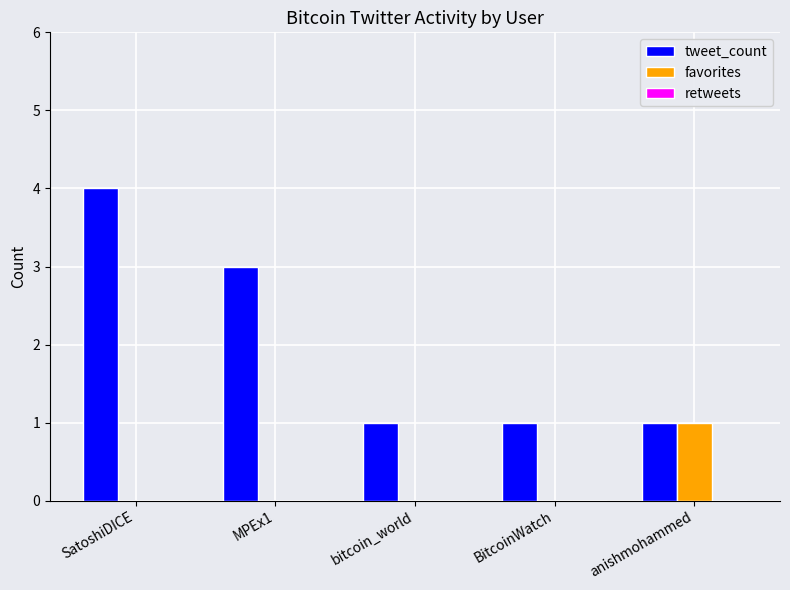

What is the sum of the tweet_count values at anishmohammed and bitcoin_world?

2